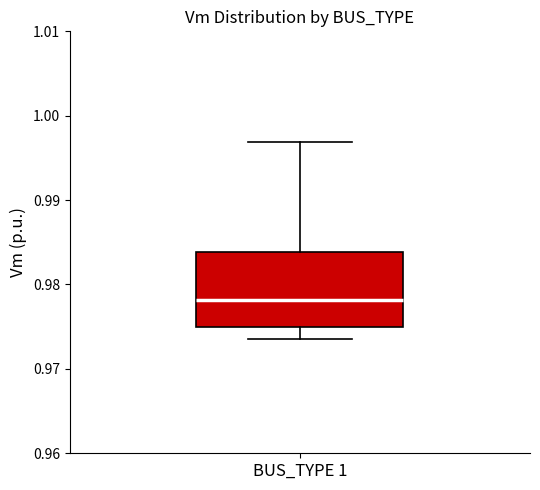

Read this box plot against the y-axis: the position of the median line, the range covered by the box, and the ends of both whiskers. The values are not printed on the chart, so give them approximately, as read against the axis.

median 0.978, box 0.975 to 0.984, whiskers 0.974 to 0.997